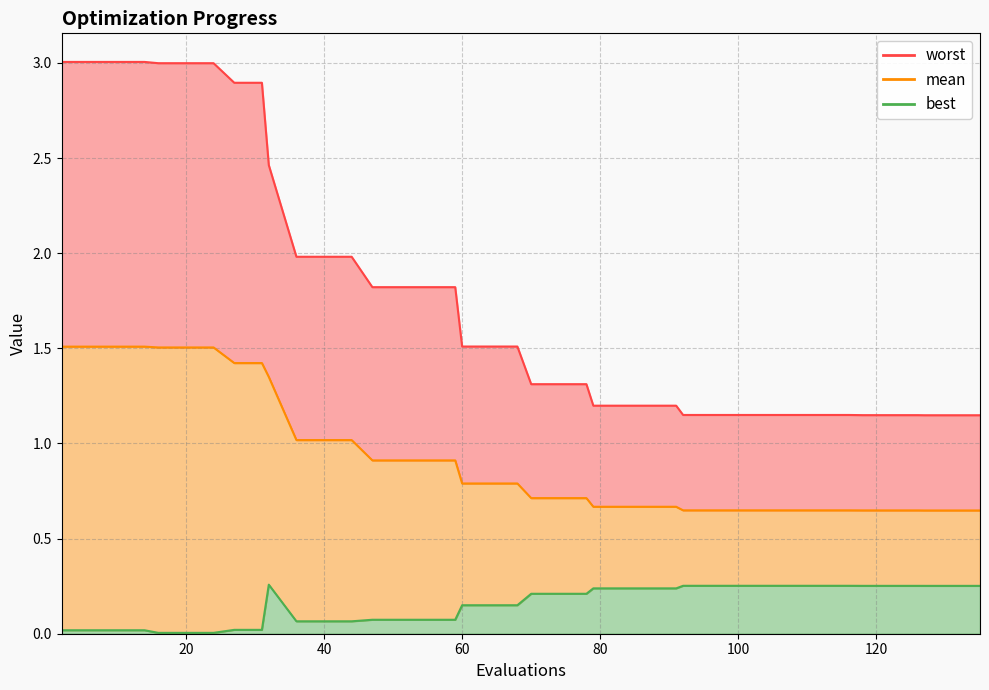

Is it true that mean equals 0.7 at 74?

True